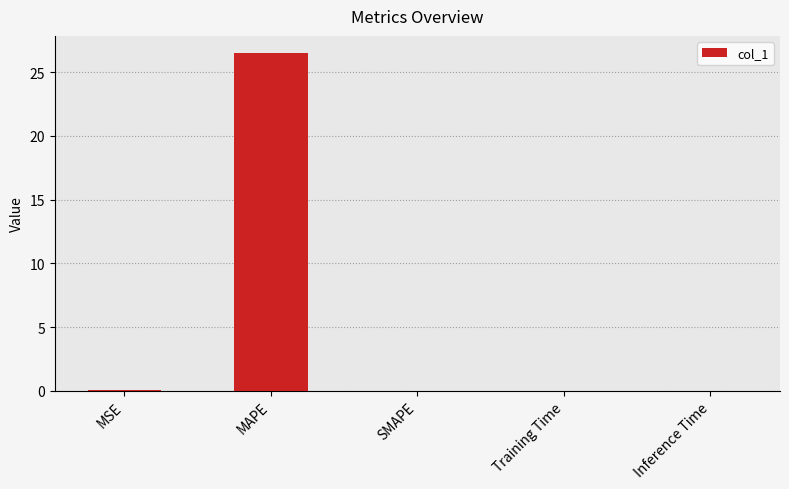

True or false: the data shows 13.1 at SMAPE.

False